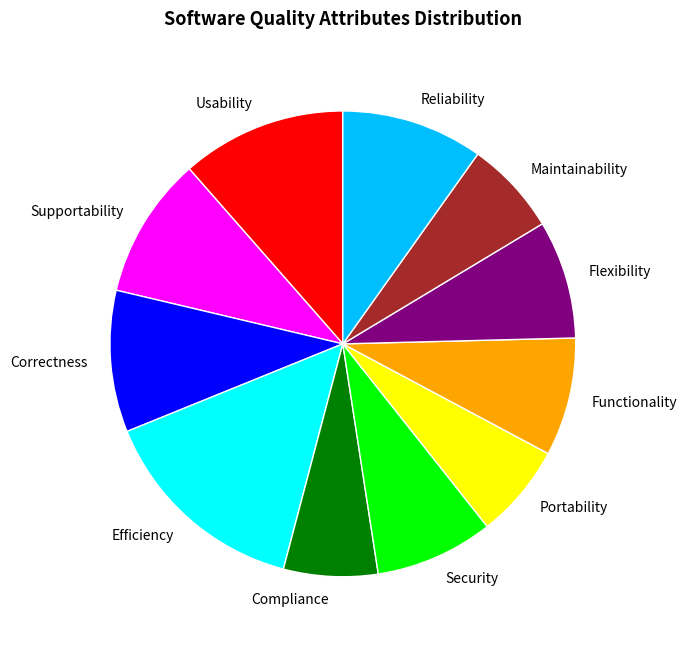

Does Efficiency account for over 50% of the chart?

No